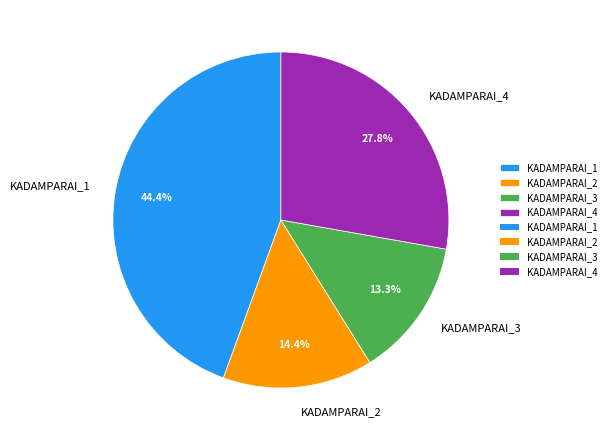

Is it true that KADAMPARAI_3 is 13% of the pie?

True